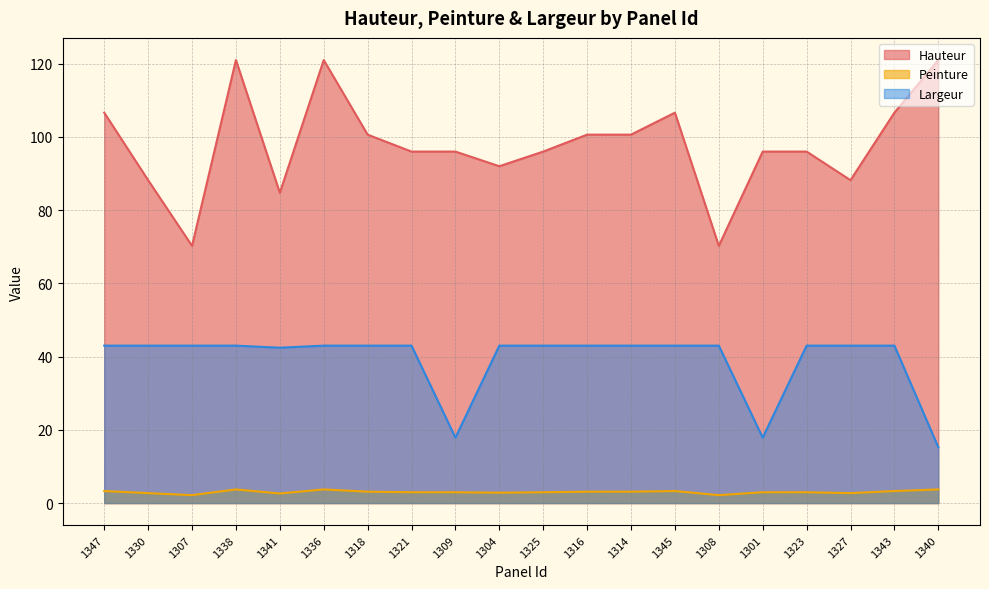

What is the difference between the highest and lowest values at 1309?

93.0